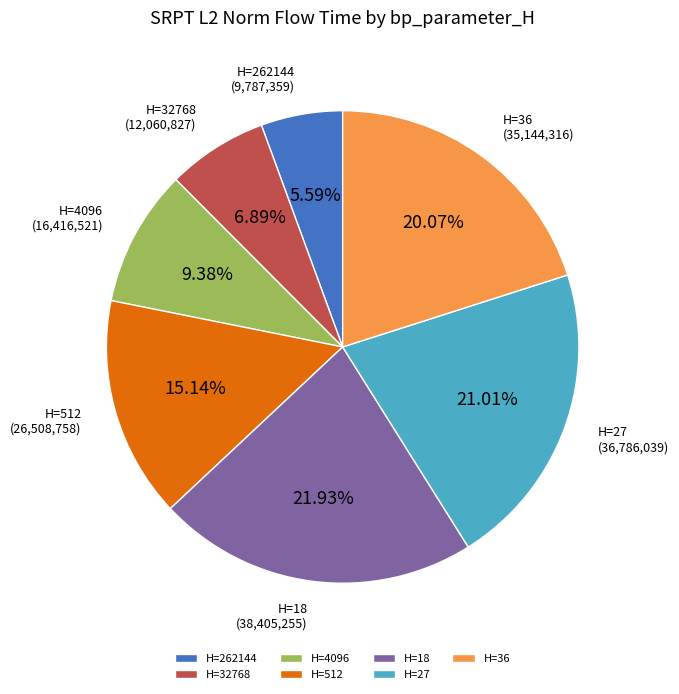

Do H=4096 and H=18 together represent more than half of the pie?

No